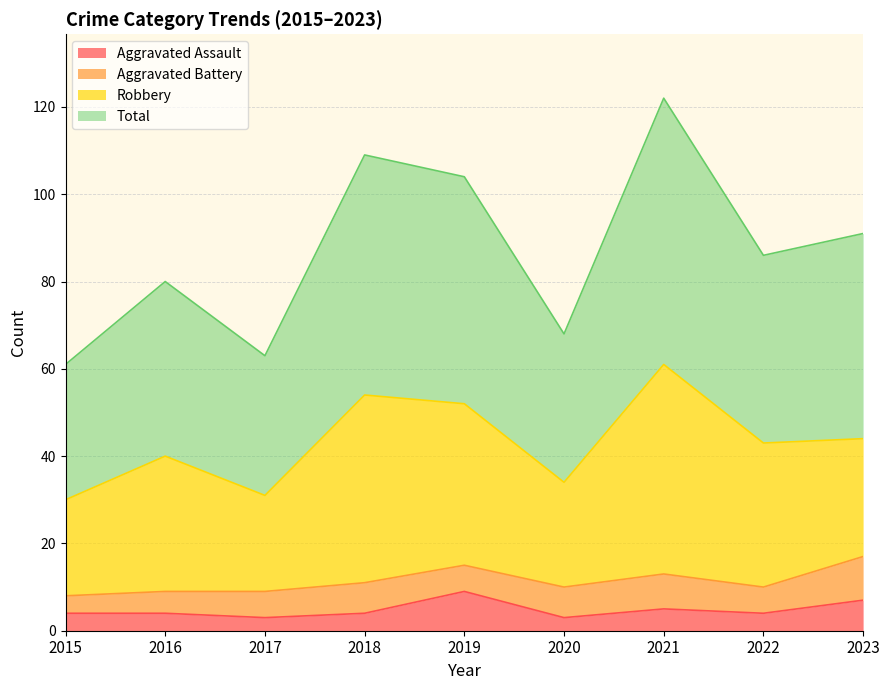

Which has a higher value, 2021 or 2016?

2021